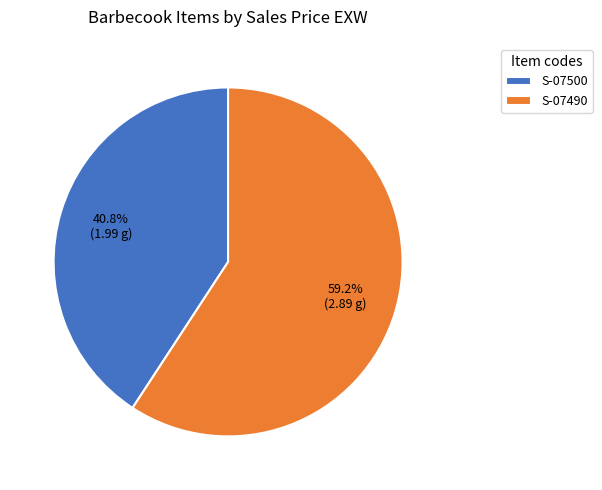

What is the largest slice in the pie chart?

S-07490